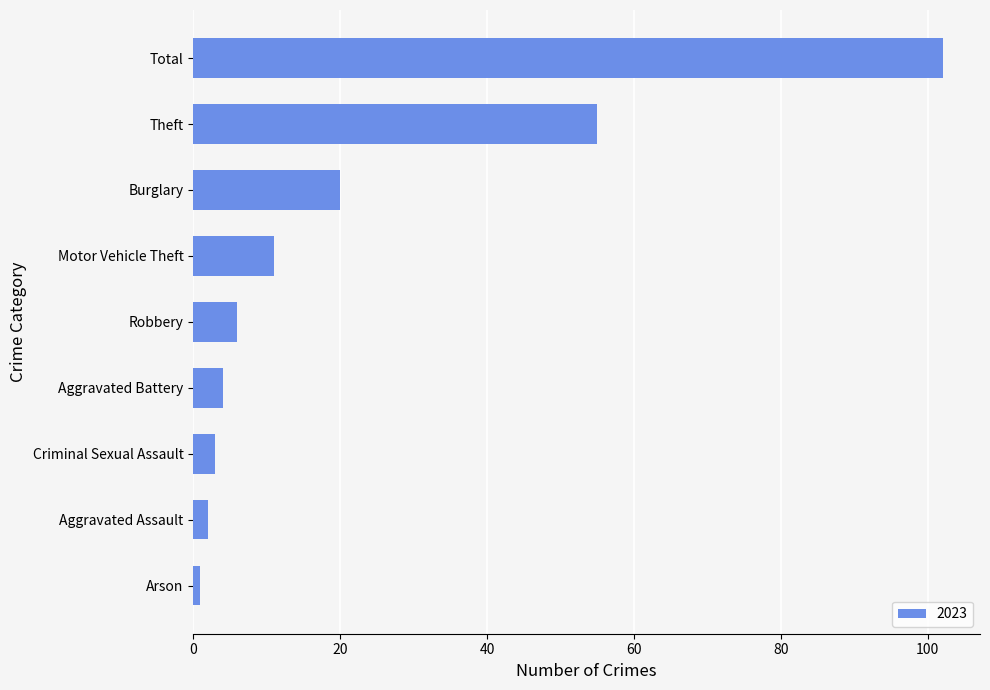

The value at Criminal Sexual Assault is 3. True or false?

True